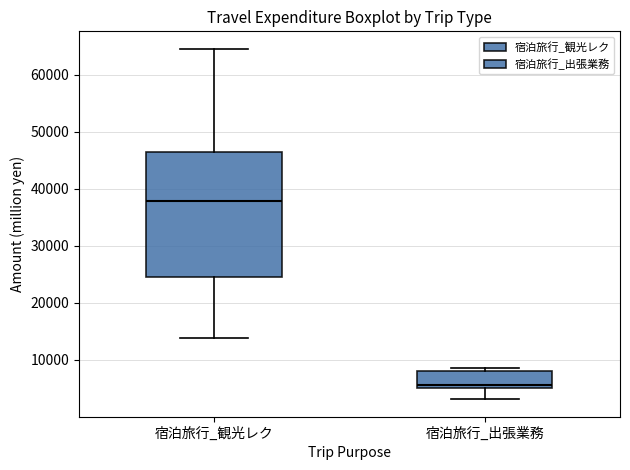

Comparing the boxes themselves (not the whiskers), which one is the tallest?

宿泊旅行_観光レク